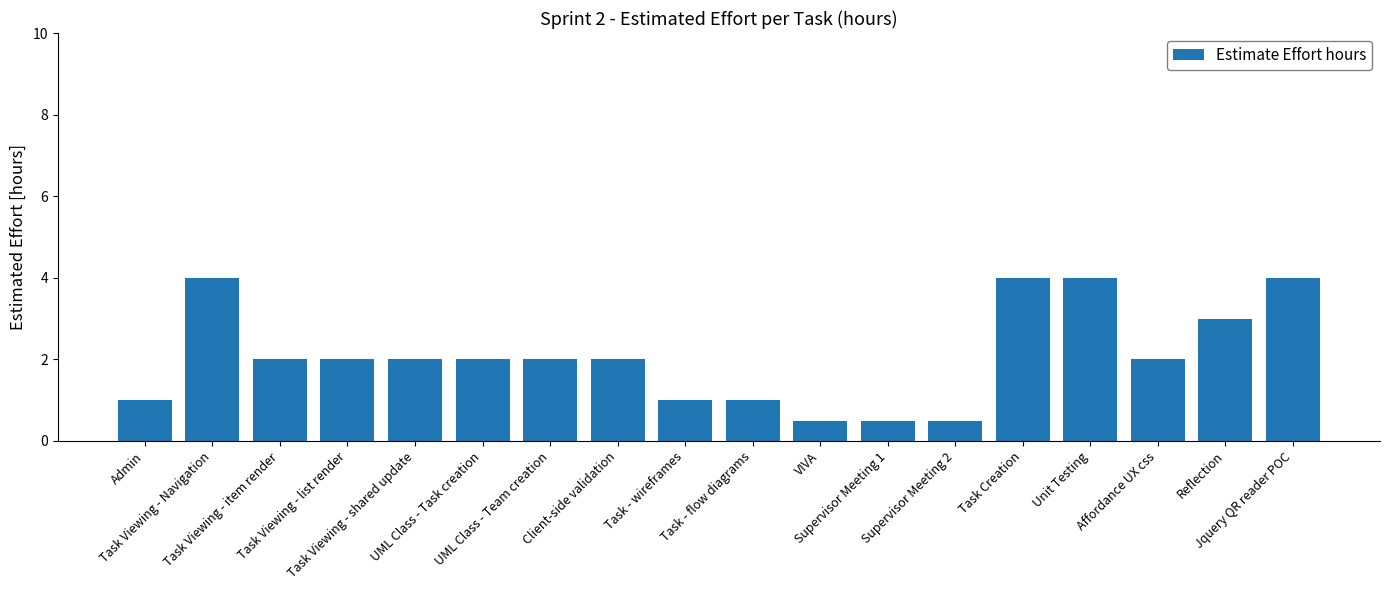

What is the maximum value shown in the chart?

4.0